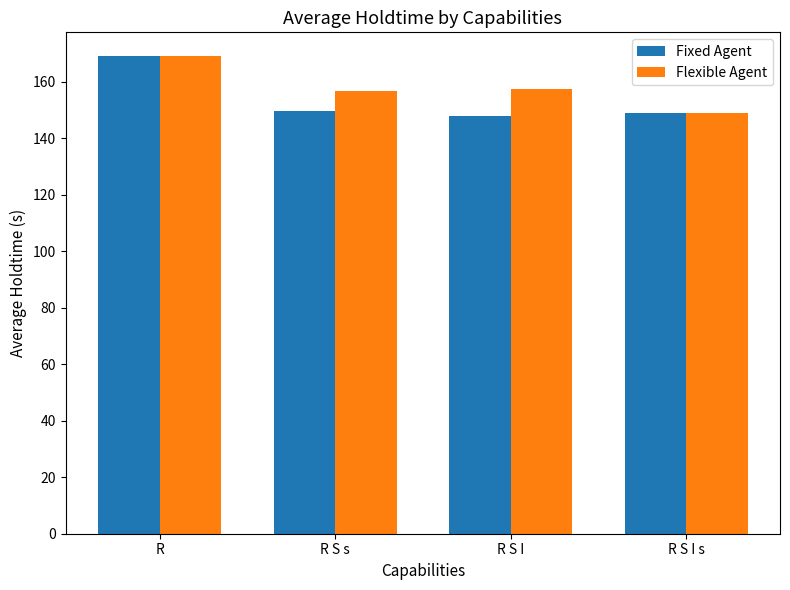

Is the value of Fixed Agent at R greater than the value of Flexible Agent at R S I s?

Yes